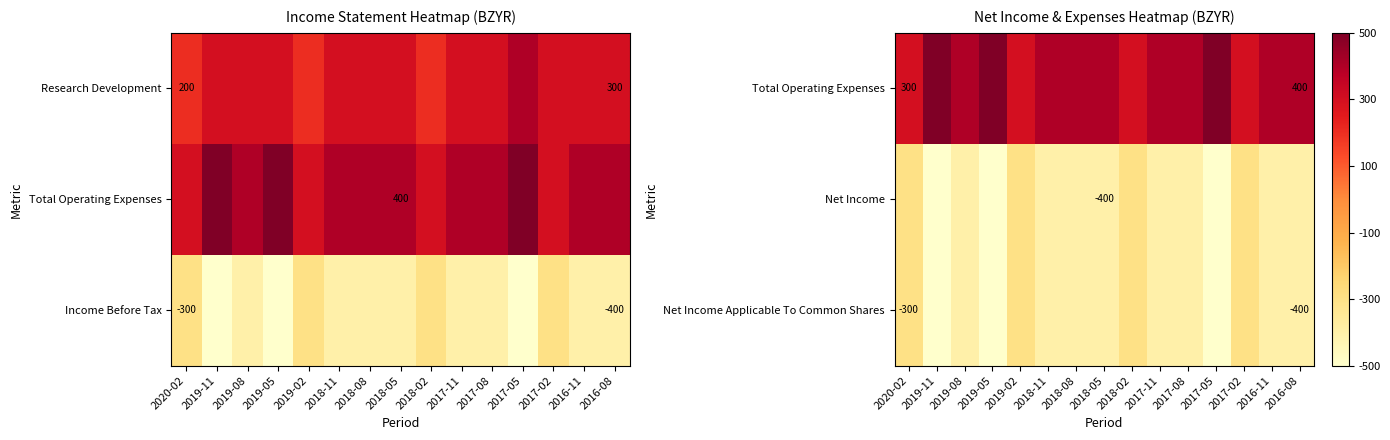

True or false: Net Income has a value of -400 at 2018-05.

True